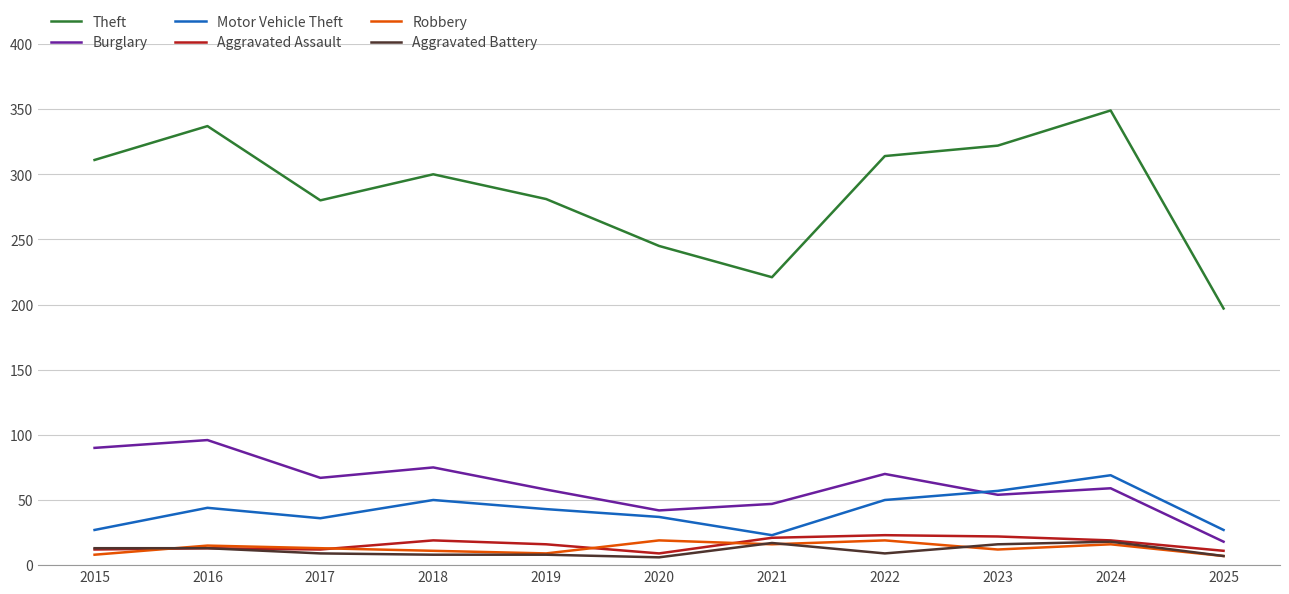

Does the chart display data point markers on the line(s)?

No